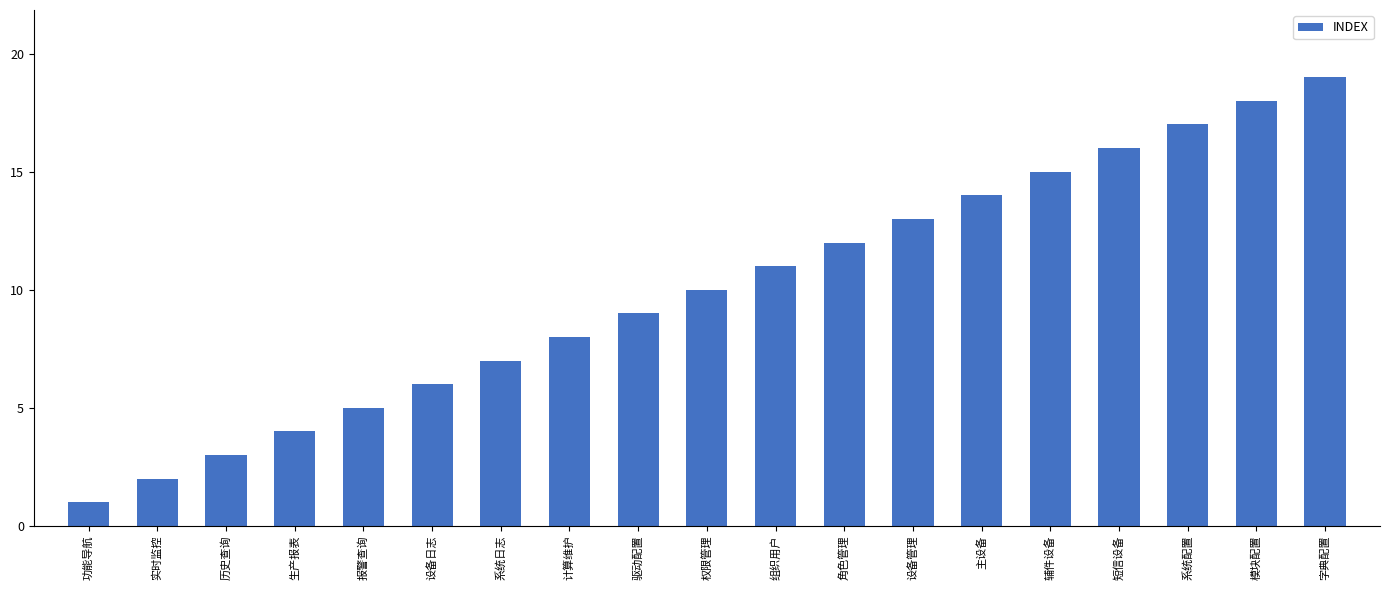

What is the label of the 14th bar from the left?

主设备